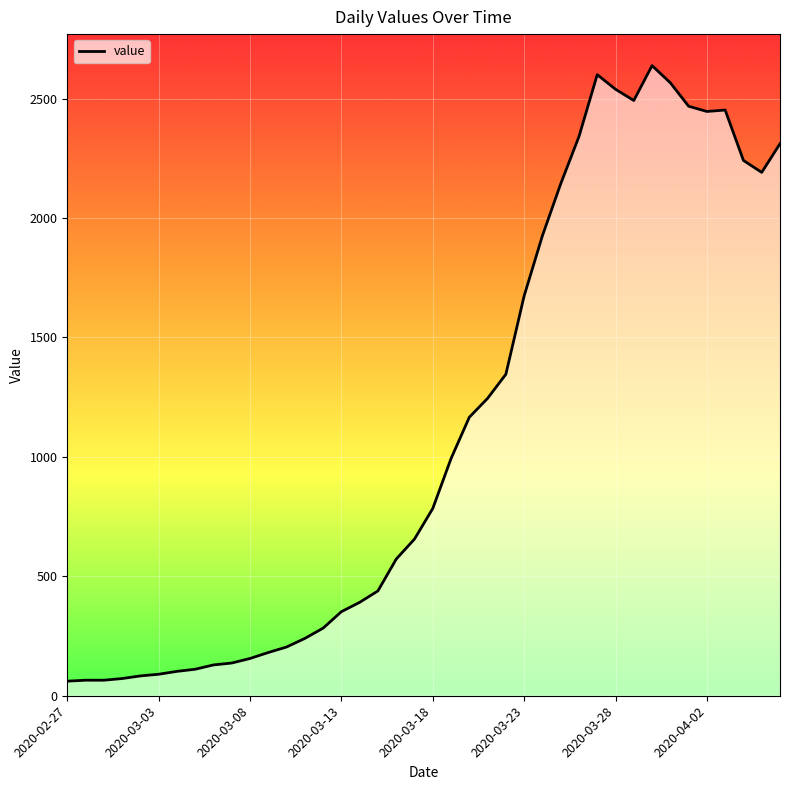

What is the difference between the maximum and second lowest values?

2573